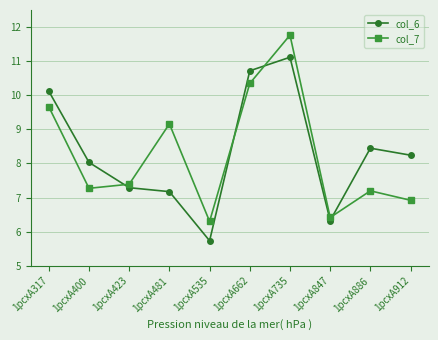

Reading right to left, transcribe all the data shown in this chart.

col_6: 1pcxA912=8.2	1pcxA886=8.4	1pcxA847=6.3	1pcxA735=11.1	1pcxA662=10.7	1pcxA535=5.7	1pcxA481=7.2	1pcxA423=7.3	1pcxA400=8.0	1pcxA317=10.1
col_7: 1pcxA912=6.9	1pcxA886=7.2	1pcxA847=6.4	1pcxA735=11.8	1pcxA662=10.3	1pcxA535=6.3	1pcxA481=9.2	1pcxA423=7.4	1pcxA400=7.3	1pcxA317=9.7